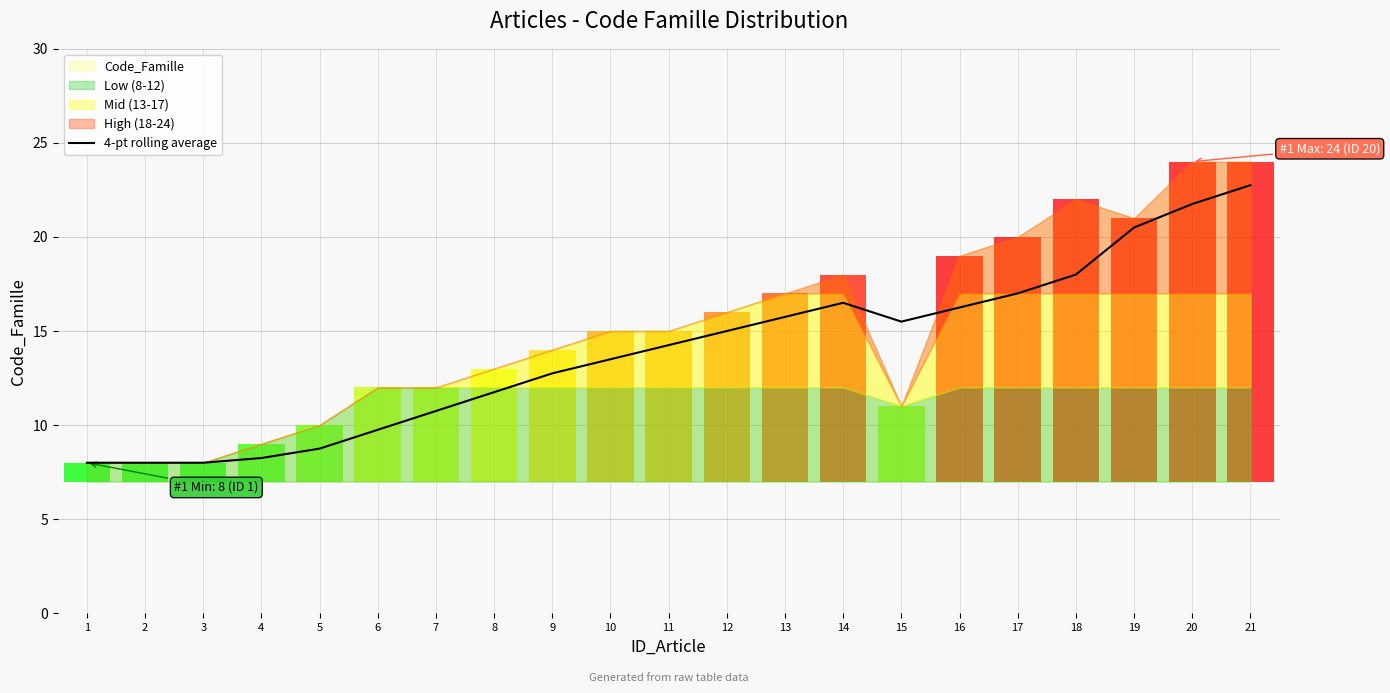

What is the difference between the maximum and minimum values?

14.8